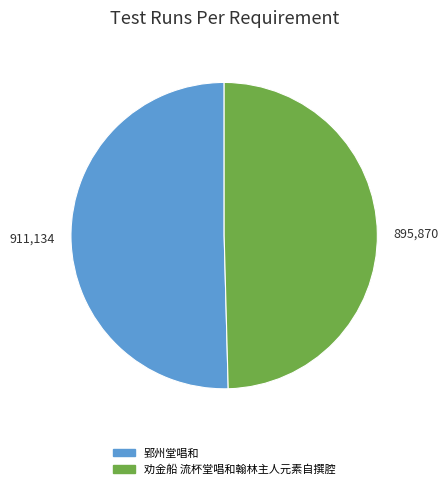

Which has a higher value, 劝金船 流杯堂唱和翰林主人元素自撰腔 or 郢州堂唱和?

郢州堂唱和